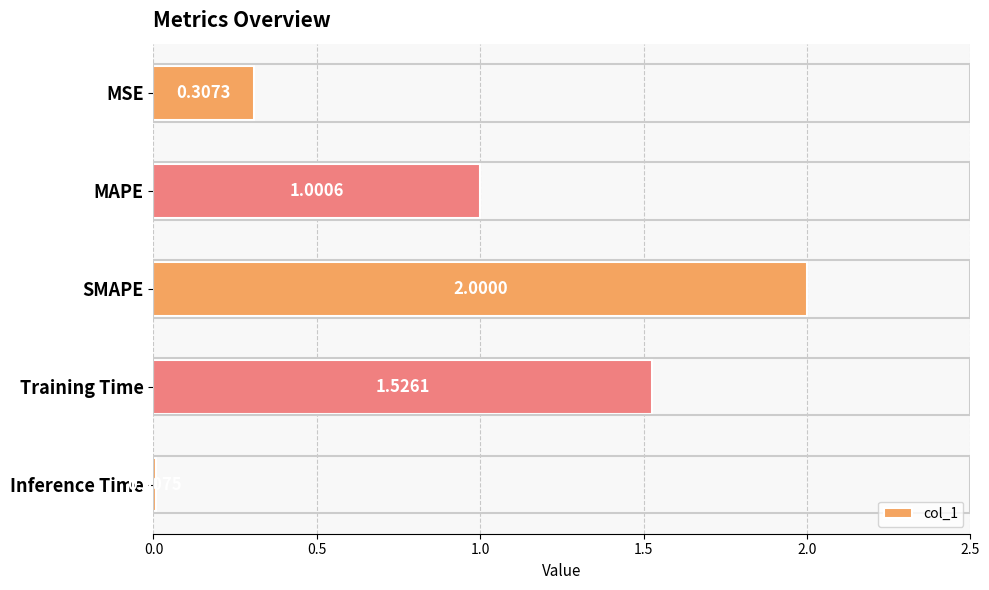

Are the bars grouped side by side (vs. stacked)?

No